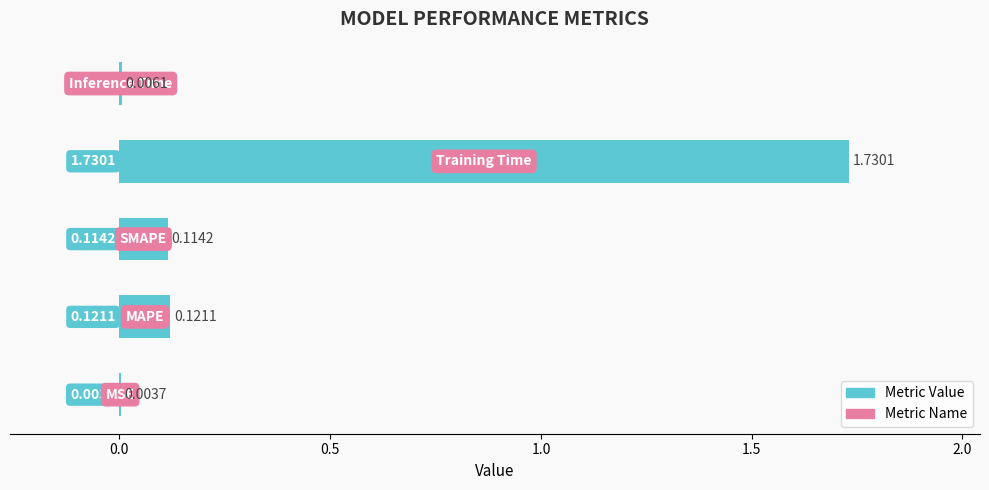

What is the sum of all values?

2.0